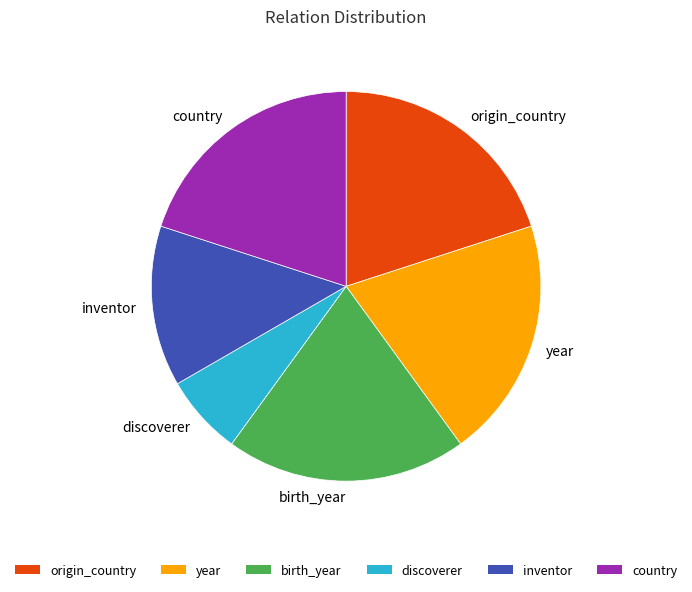

Is discoverer the majority of the pie?

No